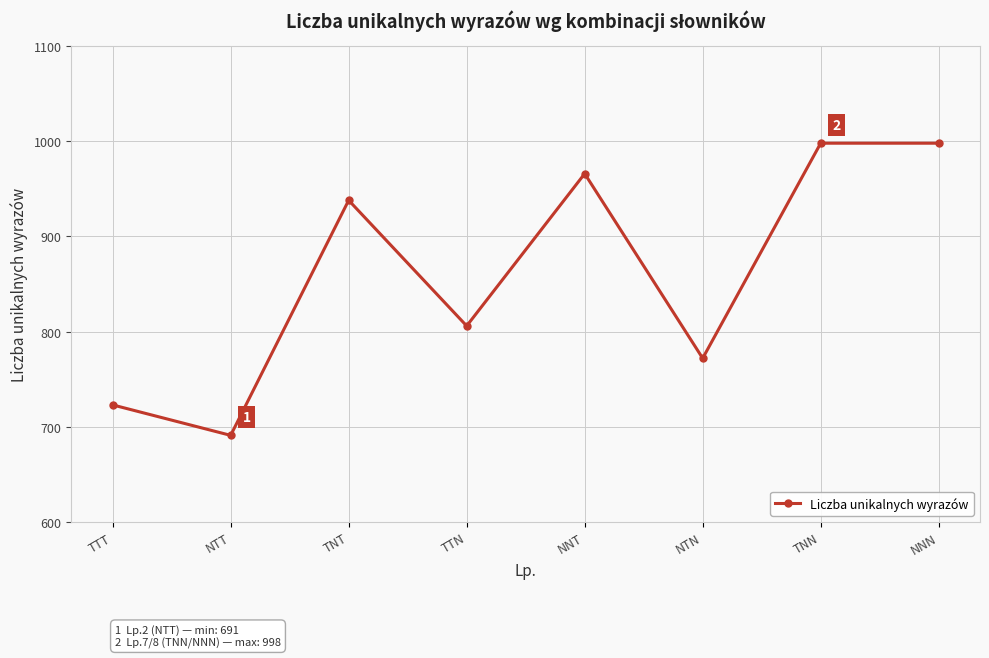

Where is the data nearest to the value 844?

TTN